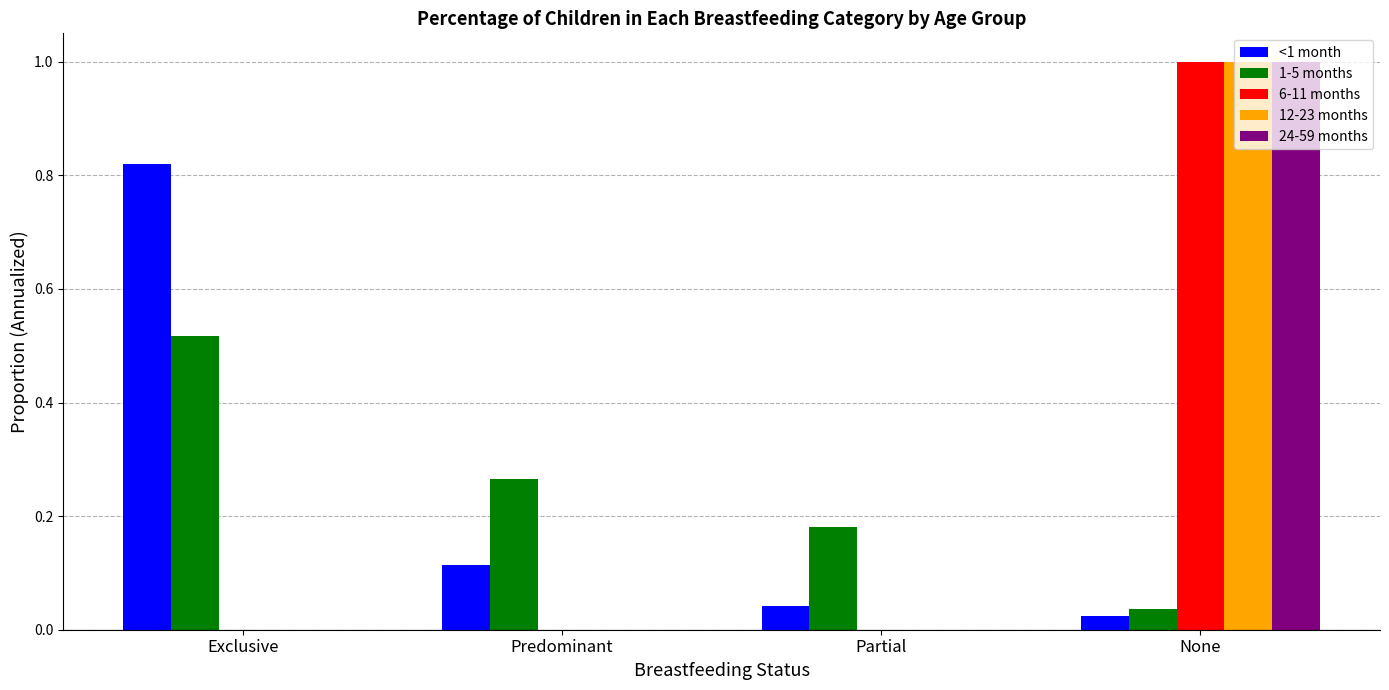

Which category has the highest value in the 12-23 months series?

None